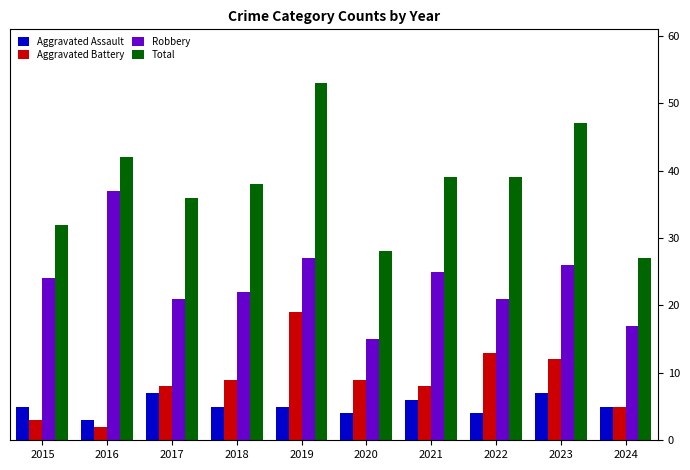

How many values in the Robbery series are below 24?

5